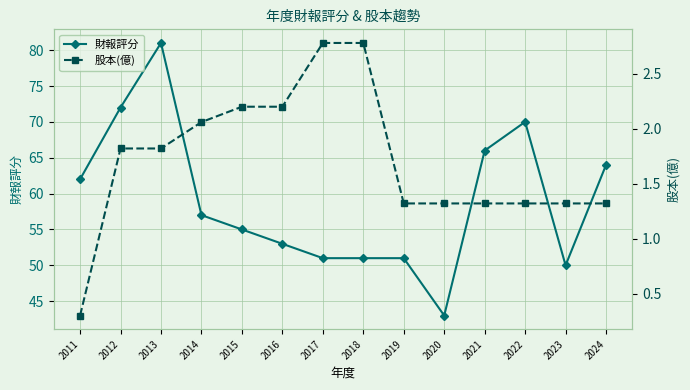

Is it true that 股本(億) equals 0.3 at 2011?

True